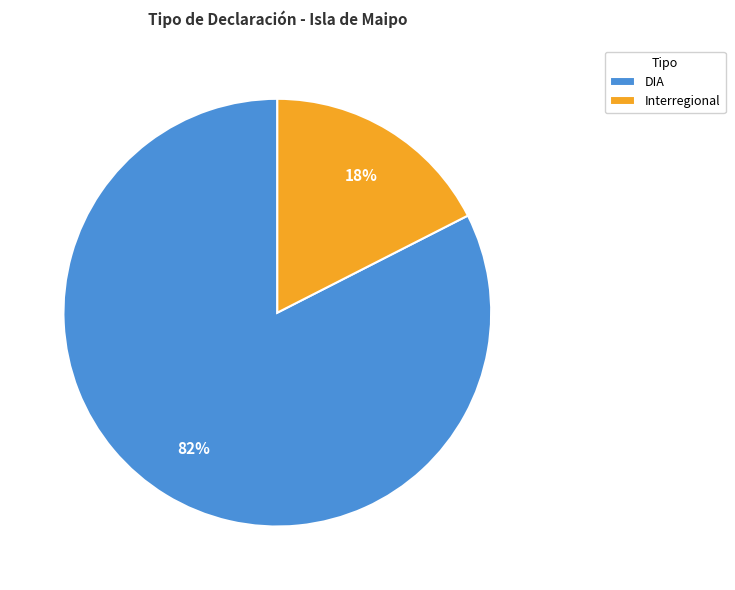

Is the sum of DIA and Interregional greater than half?

Yes